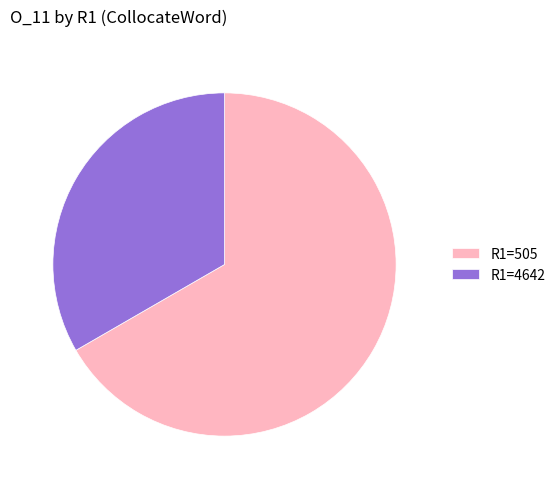

Which slice is the smallest?

R1=4642